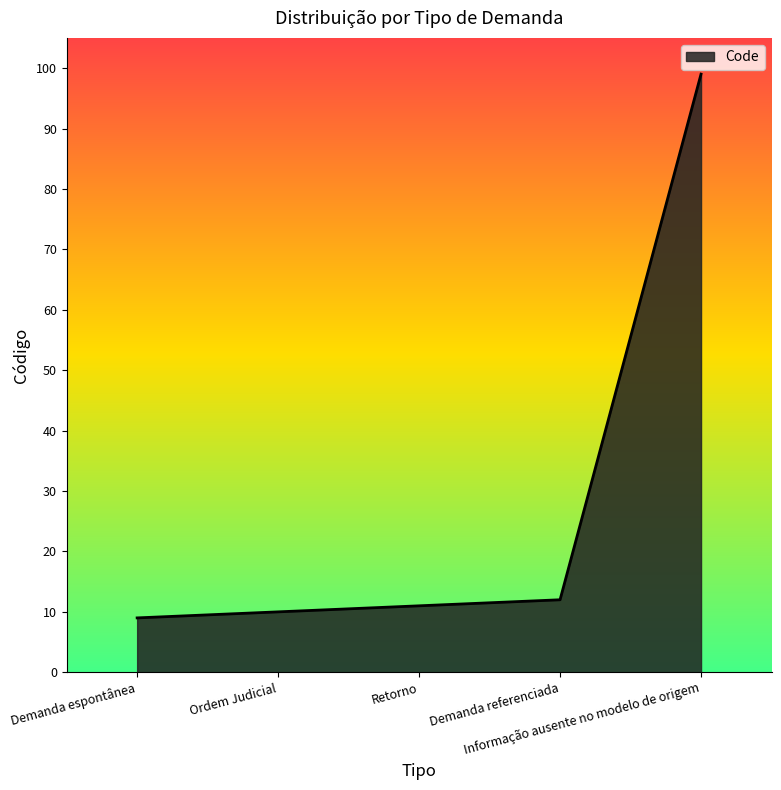

List the labels in order of value, largest first.

Informação ausente no modelo de origem, Demanda referenciada, Retorno, Ordem Judicial, Demanda espontânea